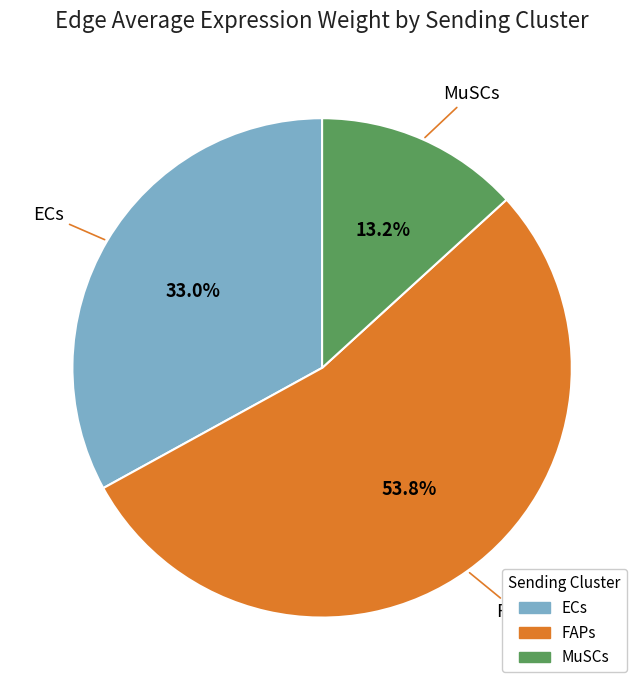

What is the total percentage of FAPs and ECs?

86.8%